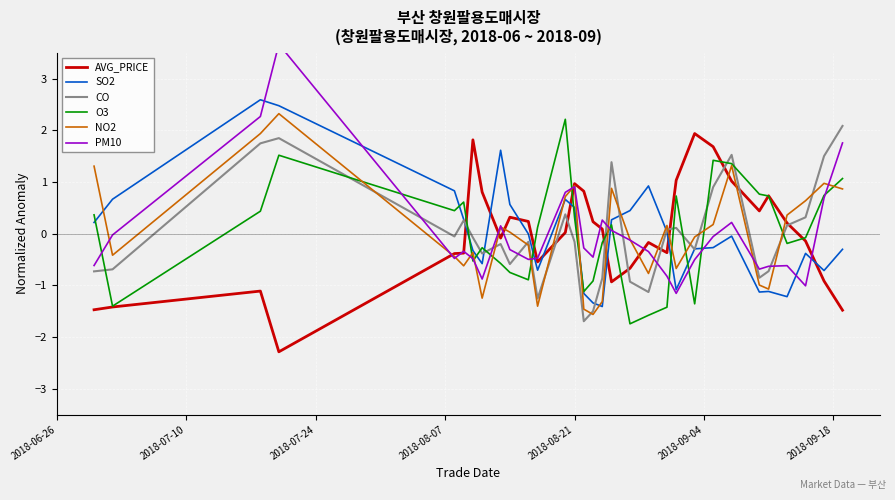

In AVG_PRICE, how many points are lower than both neighbors (excluding endpoints)?

6